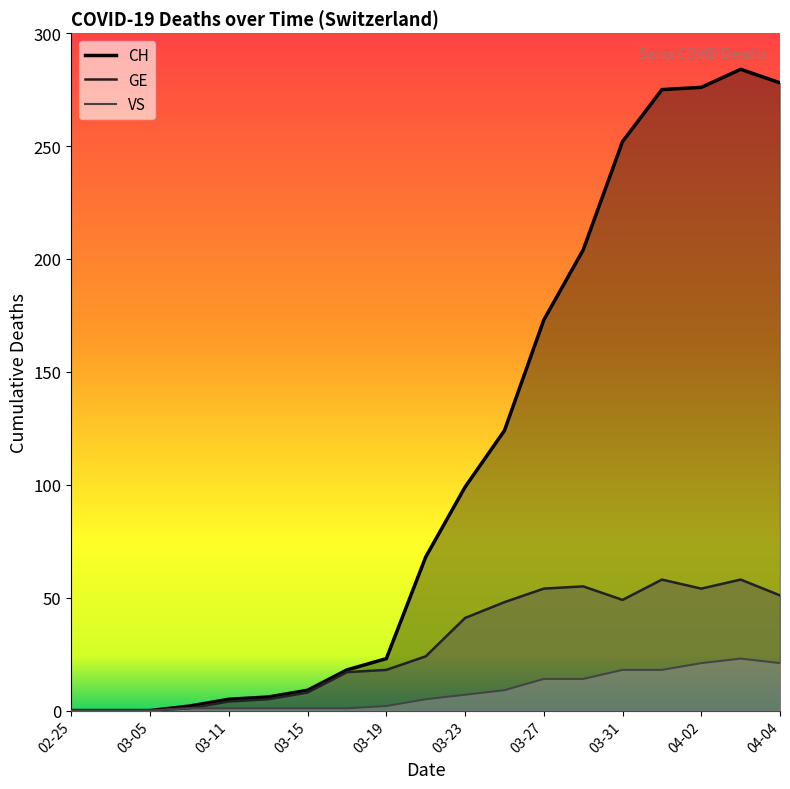

At 2020-03-29, list the series in order from largest to smallest.

CH, GE, VS